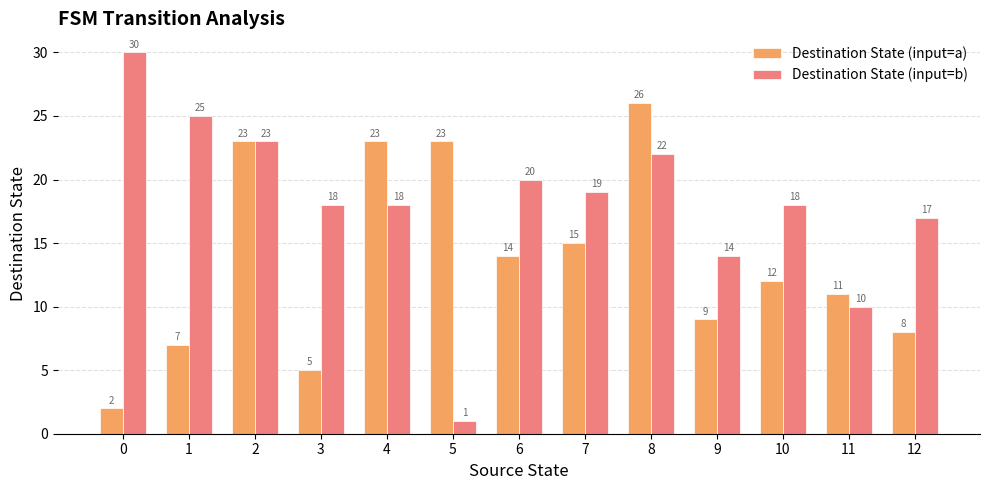

The value of Destination State (input=b) at 1 is 7. True or false?

False